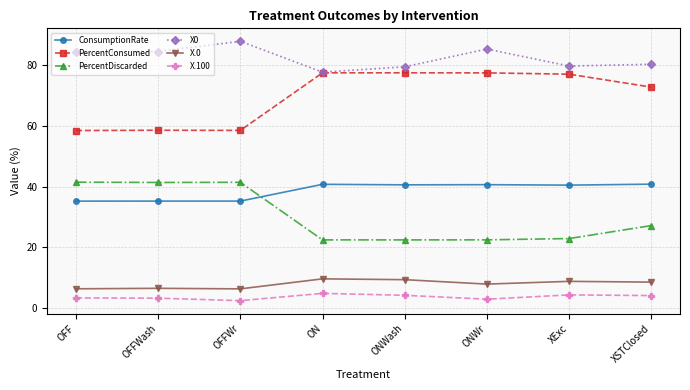

How many values in the X.100 series exceed 4?

4